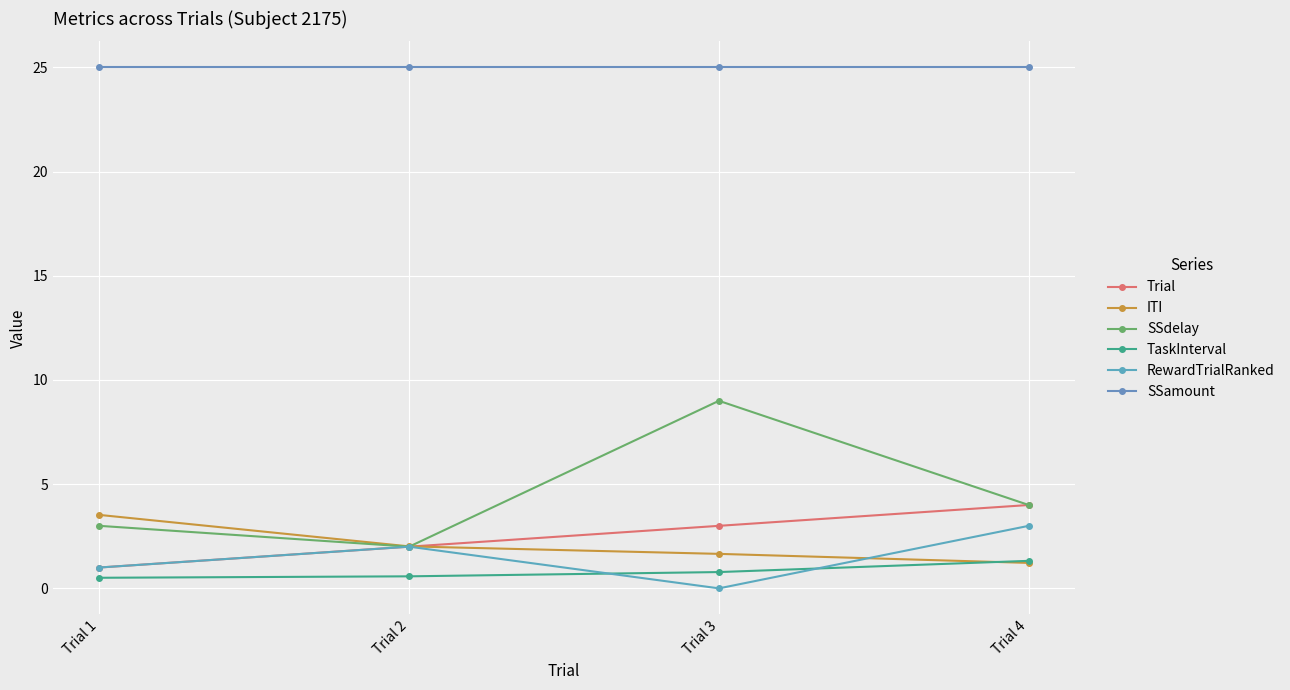

Between Trial 3 and Trial 1, which is larger?

Trial 3